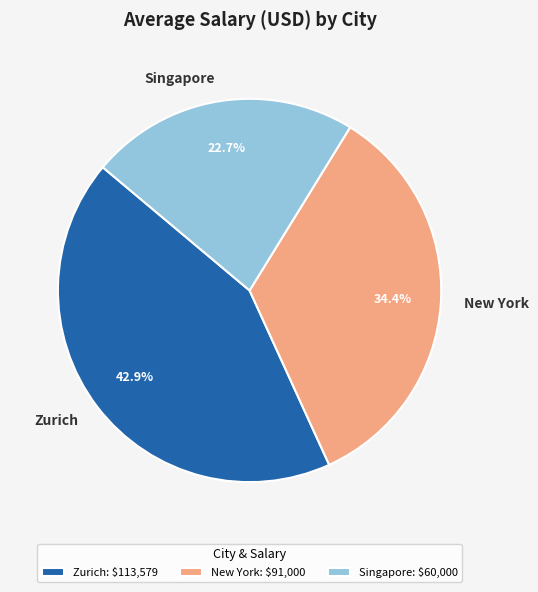

The New York slice represents 34% of the pie. True or false?

True